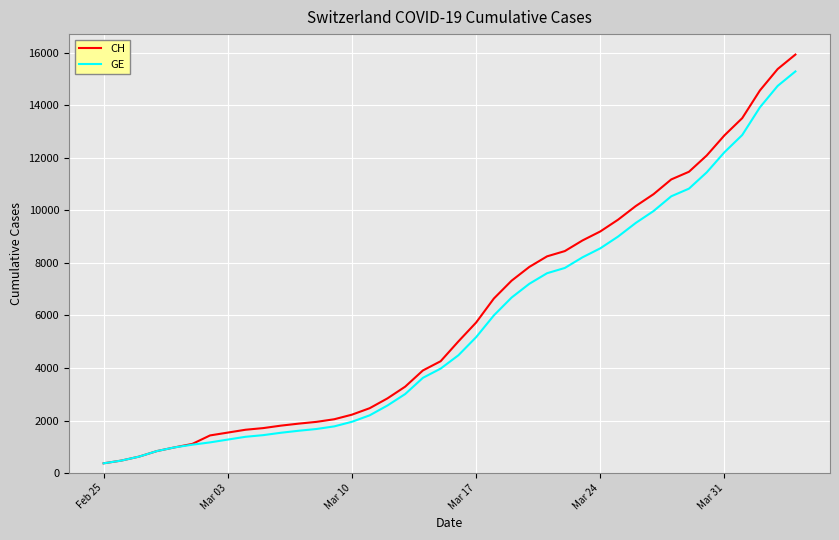

Is this an area chart (filled region under the line)?

No